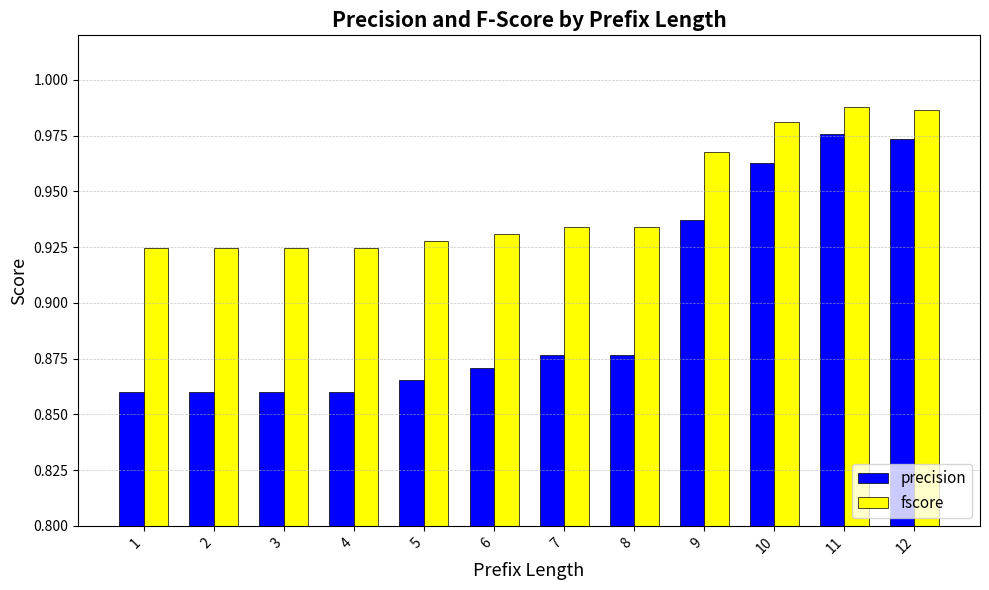

Between 7 and 12, which series saw the biggest shift?

precision